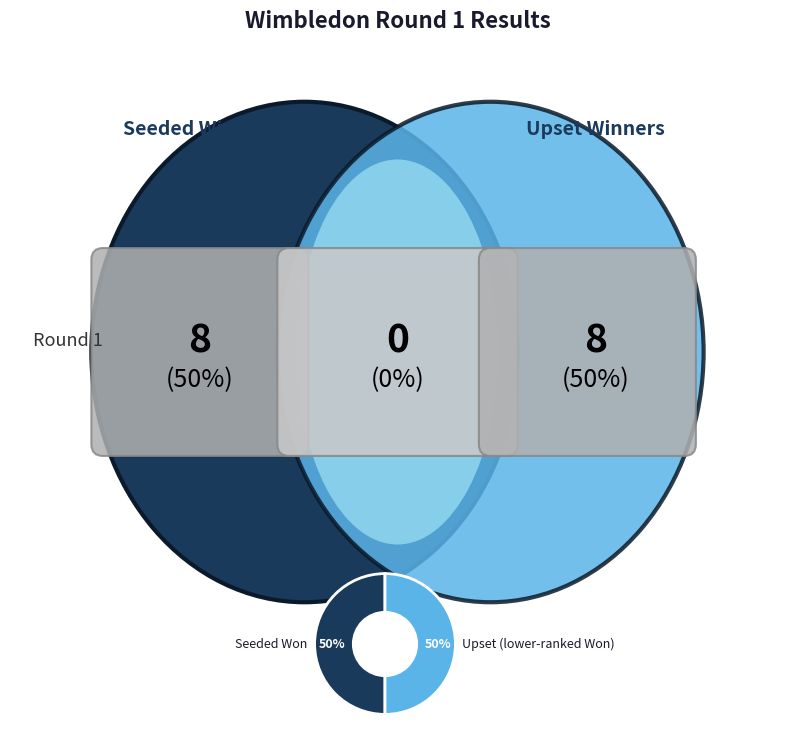

To the nearest percent, what portion does Seeded Won represent?

50%